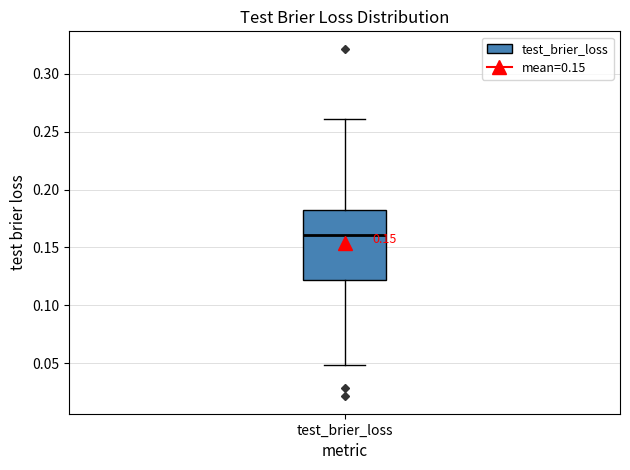

Where does the lower whisker of the box for test_brier_loss end on the y-axis? The values are not printed on the chart, so give them approximately, as read against the axis.

0.050